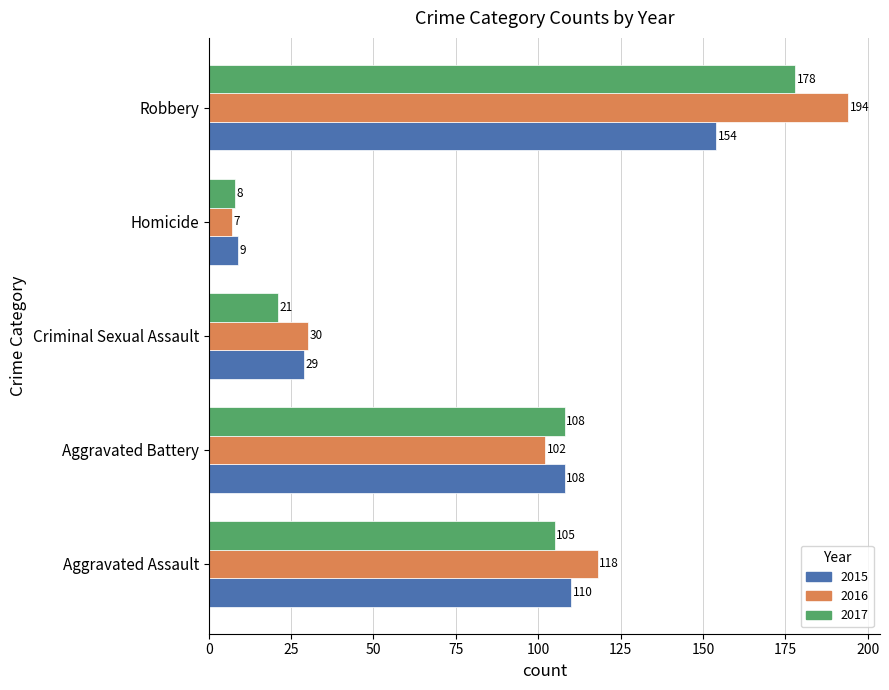

Which series has the largest total across all categories?

2016